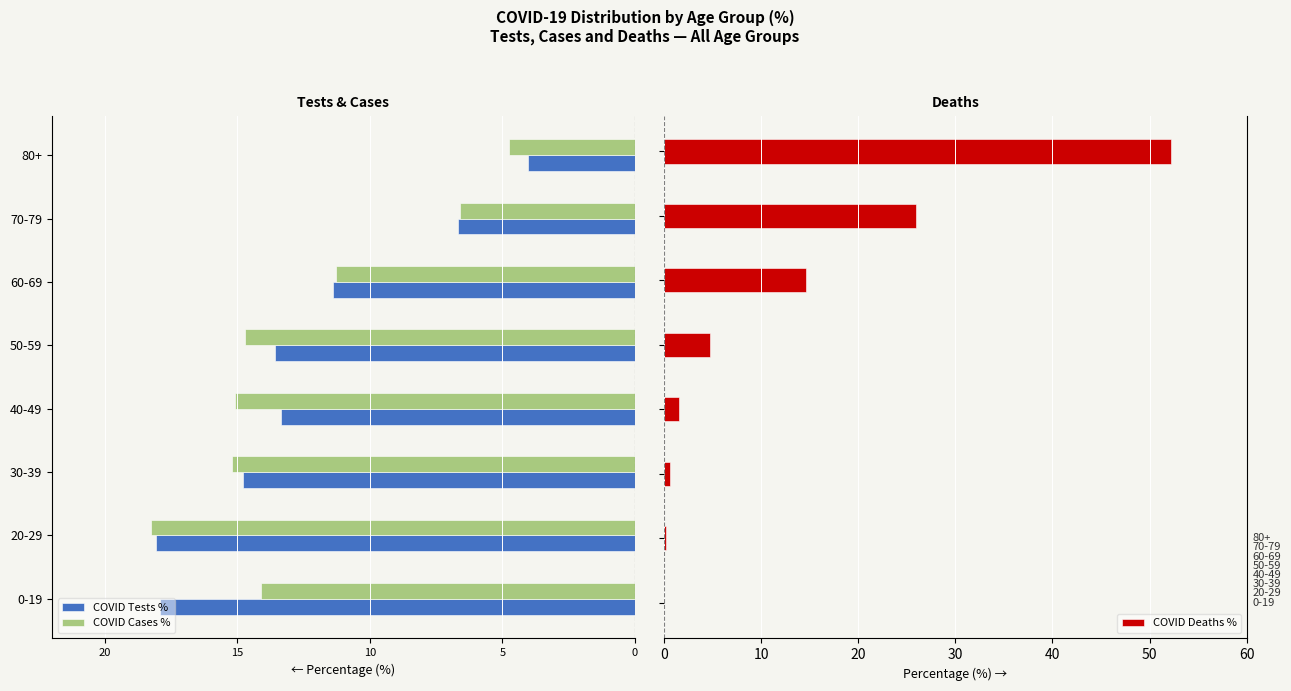

What is the greatest value displayed?

52.2